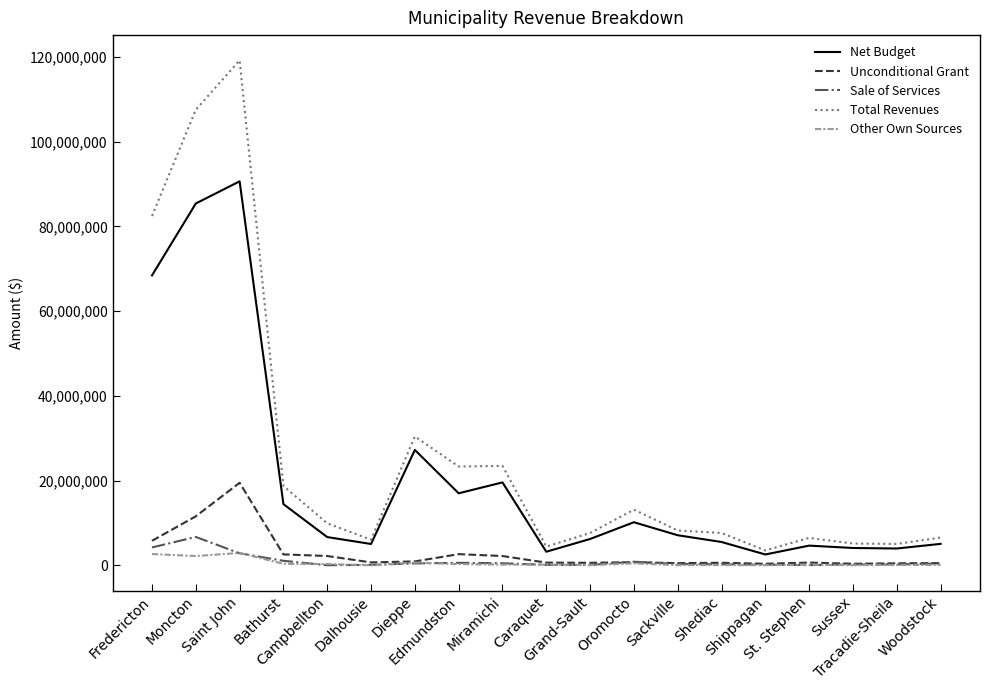

What is the maximum value for Other Own Sources?

2951500